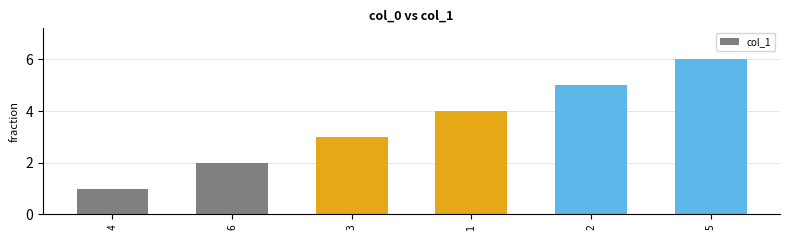

Which label corresponds to the smallest value in the chart?

4